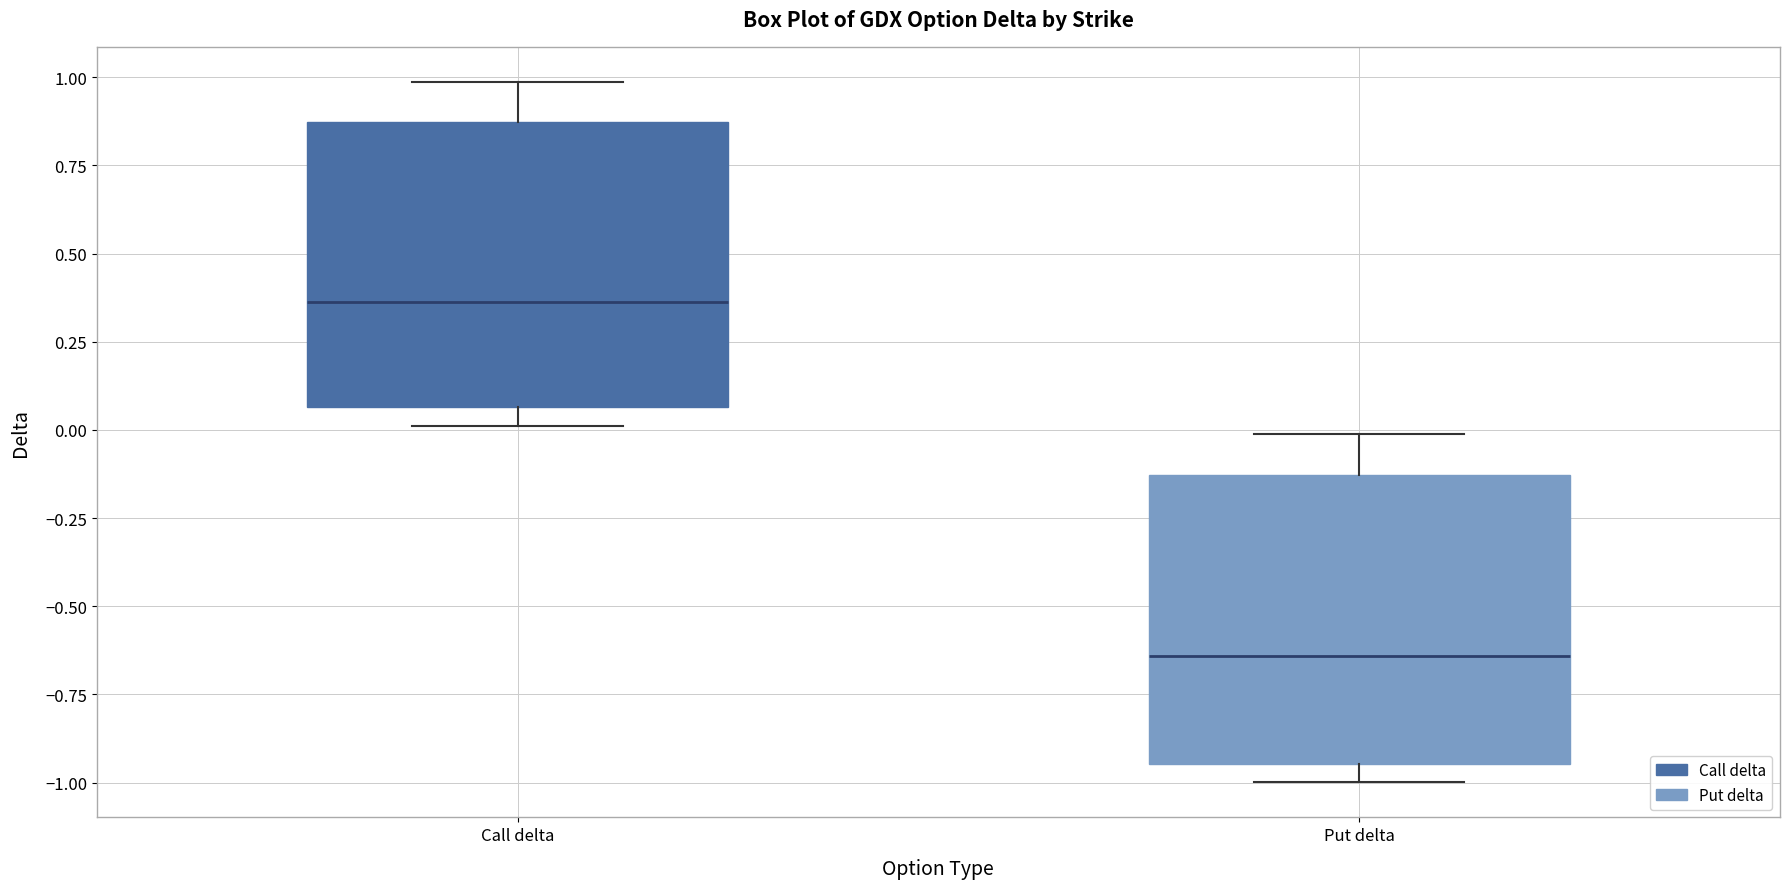

Which box has the lowest median line?

Put delta